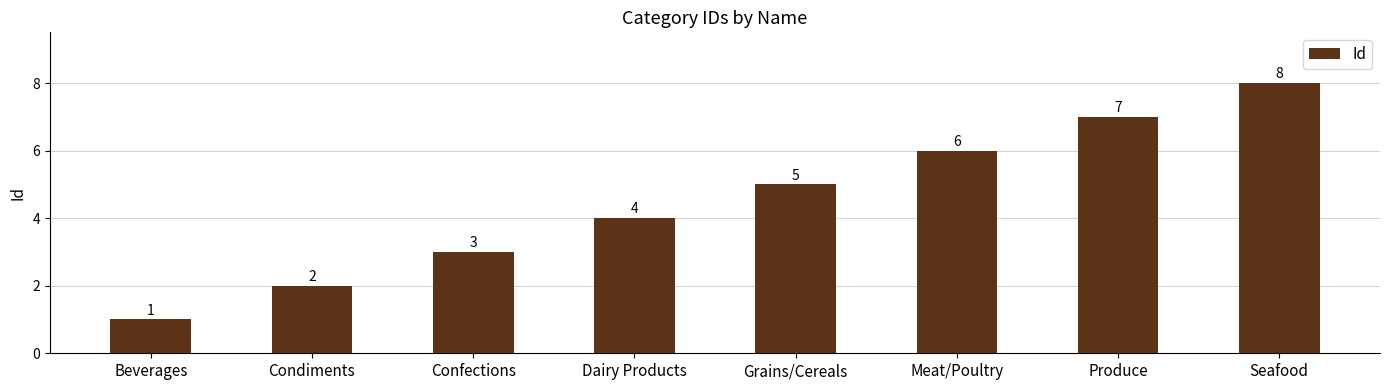

Is it true that the value at Confections is 3?

True